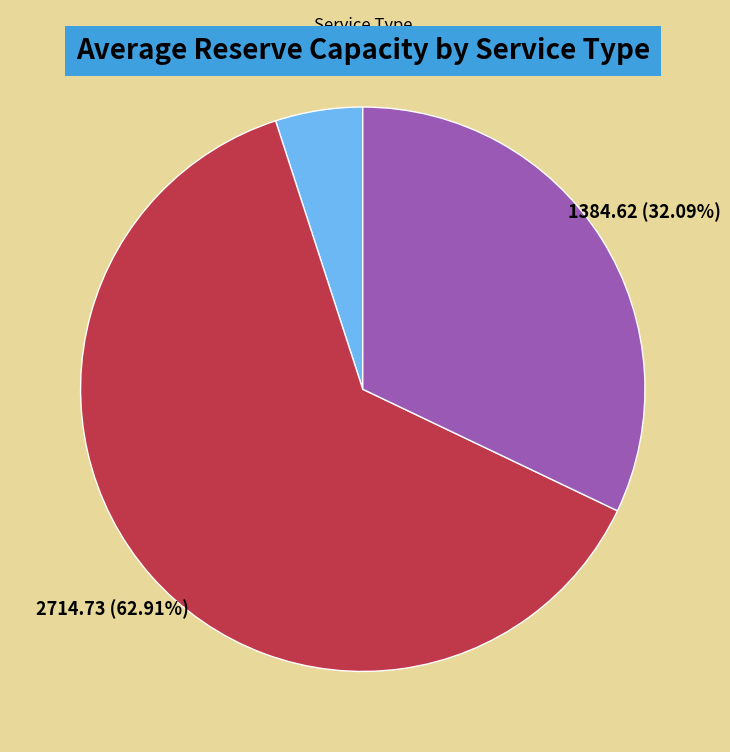

Which slice represents more than half of the pie?

NON-SPIN